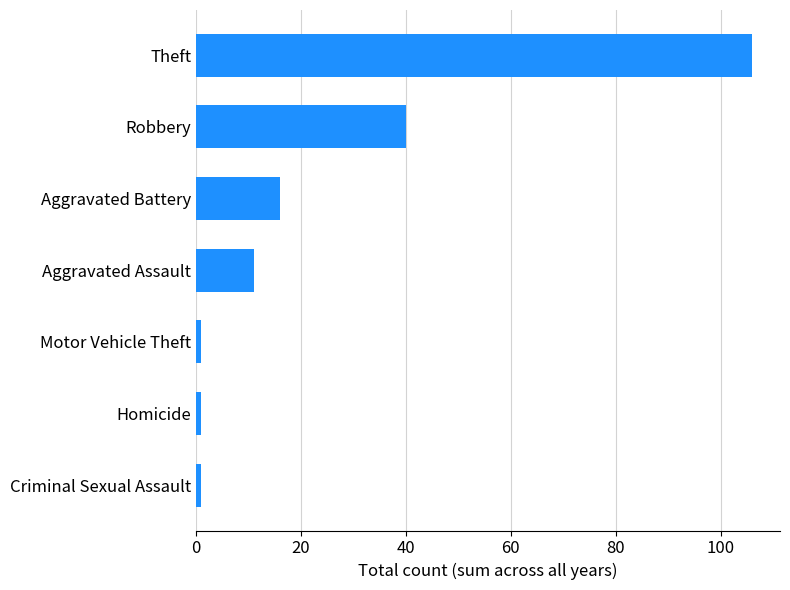

Reading top to bottom, list all the values displayed in this chart.

Theft=106	Robbery=40	Aggravated Battery=16	Aggravated Assault=11	Motor Vehicle Theft=1	Homicide=1	Criminal Sexual Assault=1